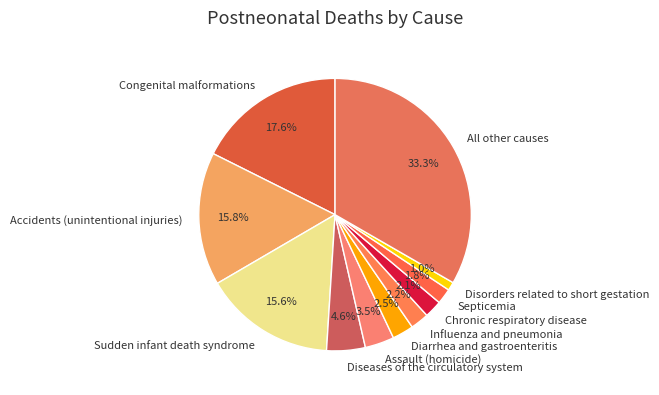

To the nearest percent, what is the difference between the Diseases of the circulatory system and Assault (homicide) slice percentages?

1%